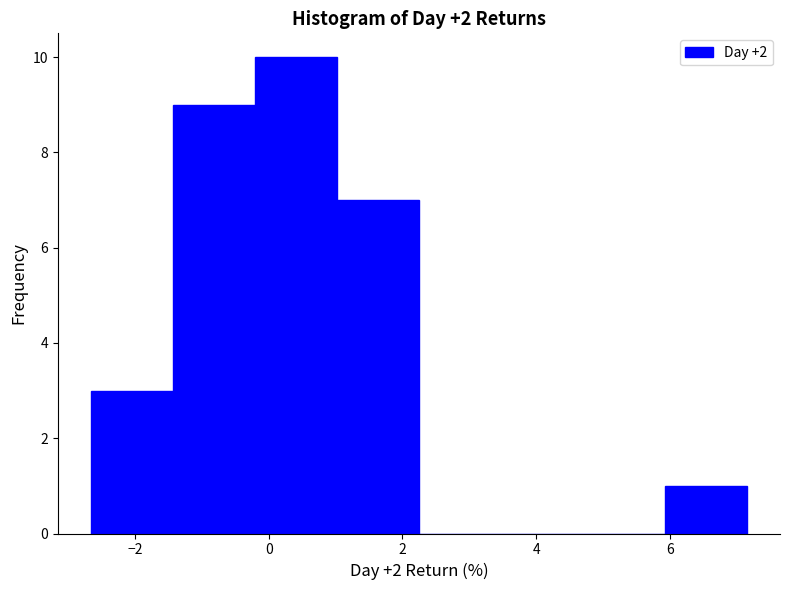

Which range on the x-axis has the tallest bar?

-0.2 to 1.0